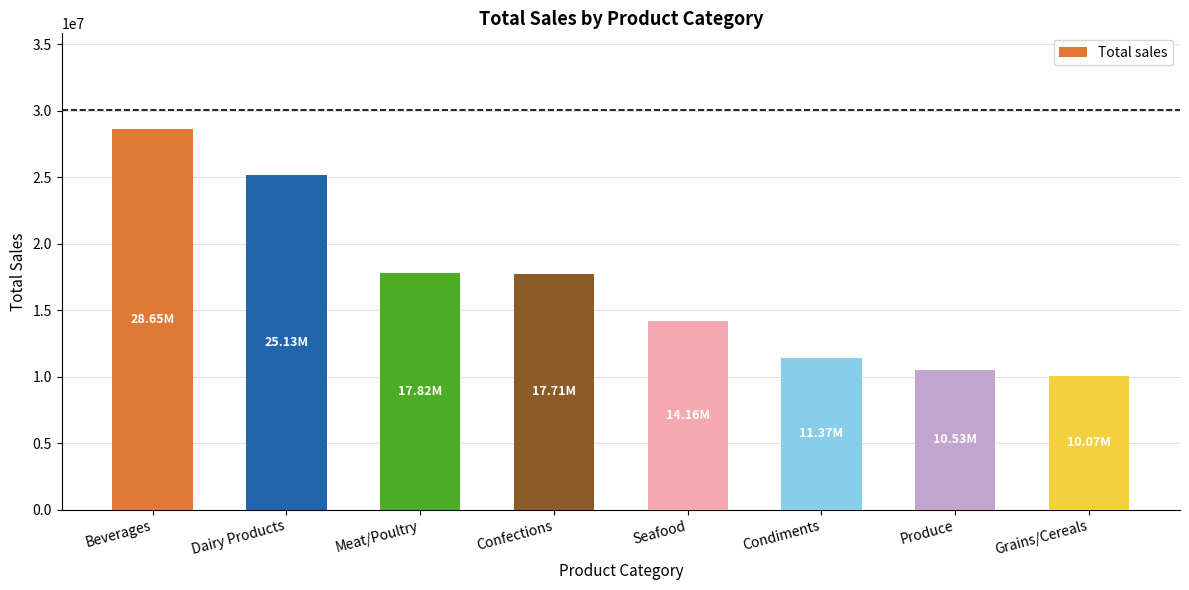

How many bars are there in total?

8